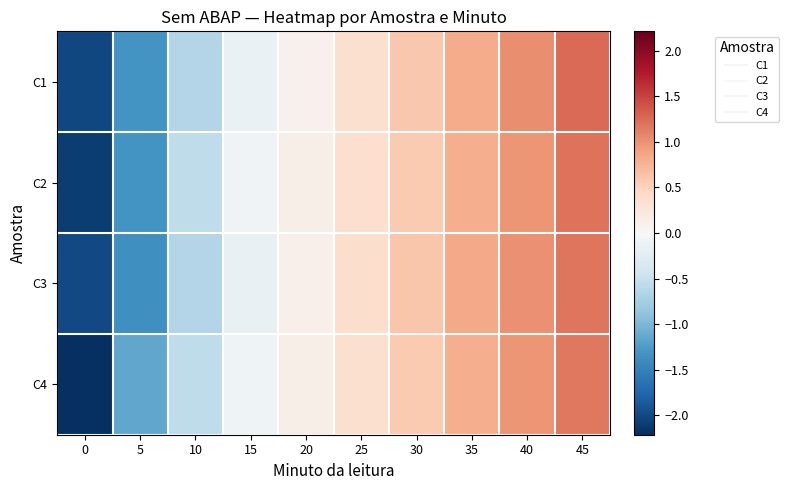

At how many categories does at least one series exceed 0?

6